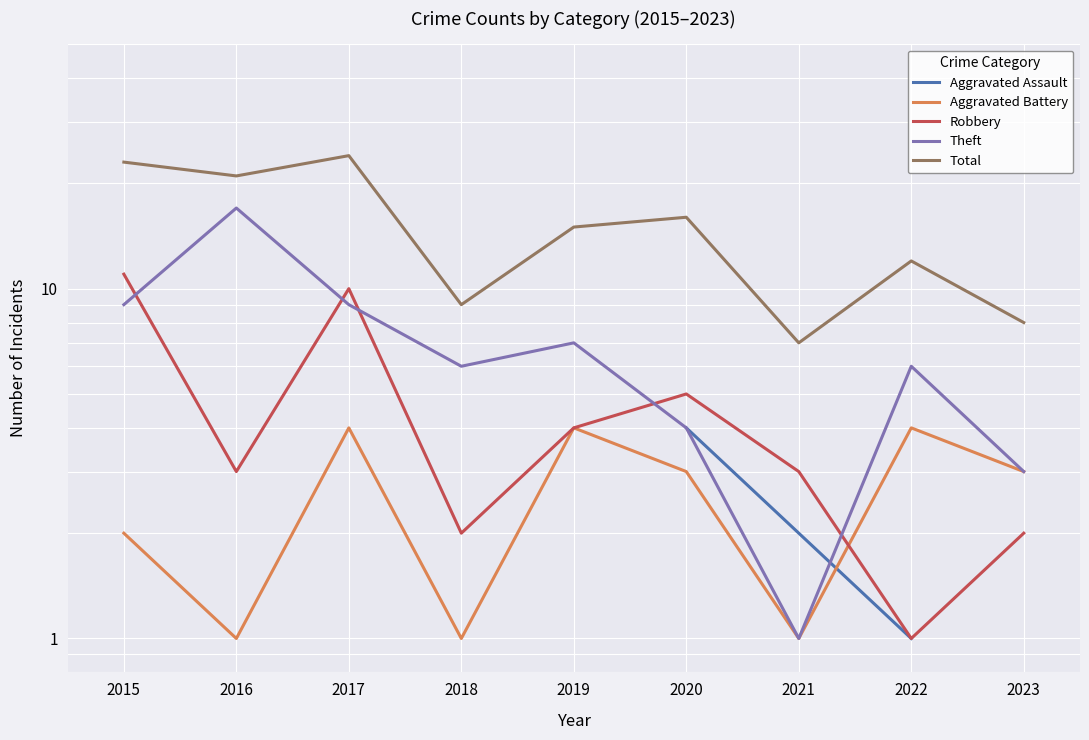

Is this an area chart (filled region under the line)?

No